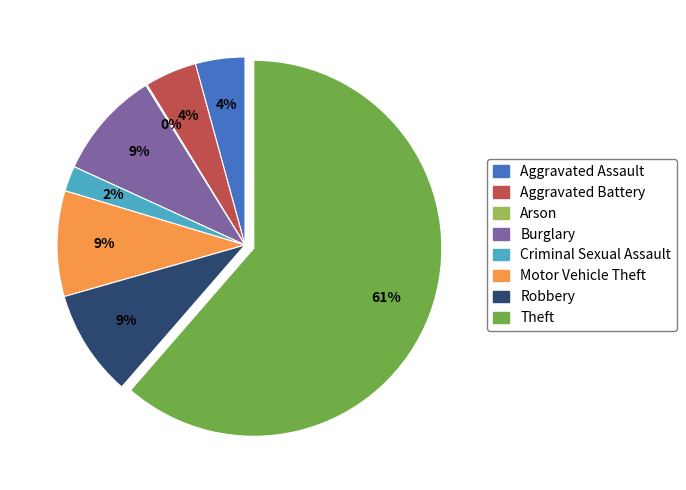

Which slice represents more than half of the pie?

Theft